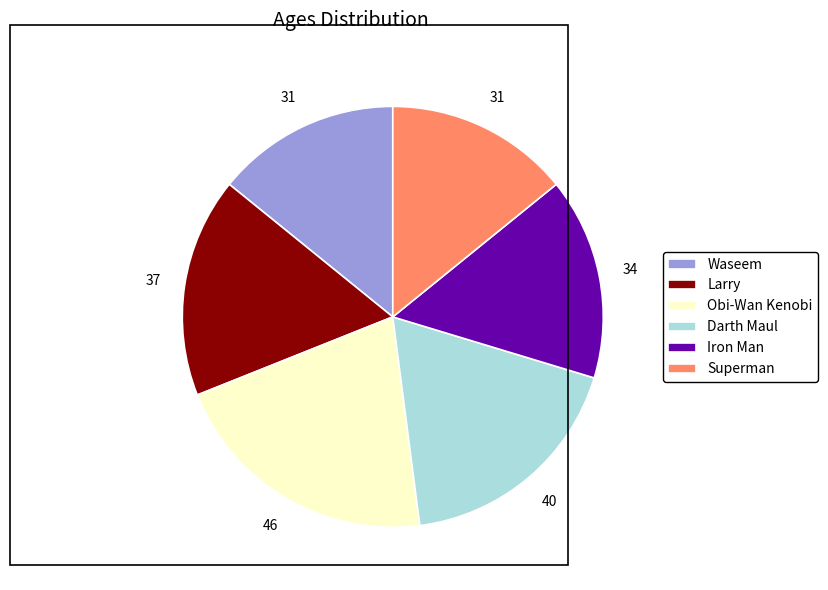

How many slices are in this pie chart?

6